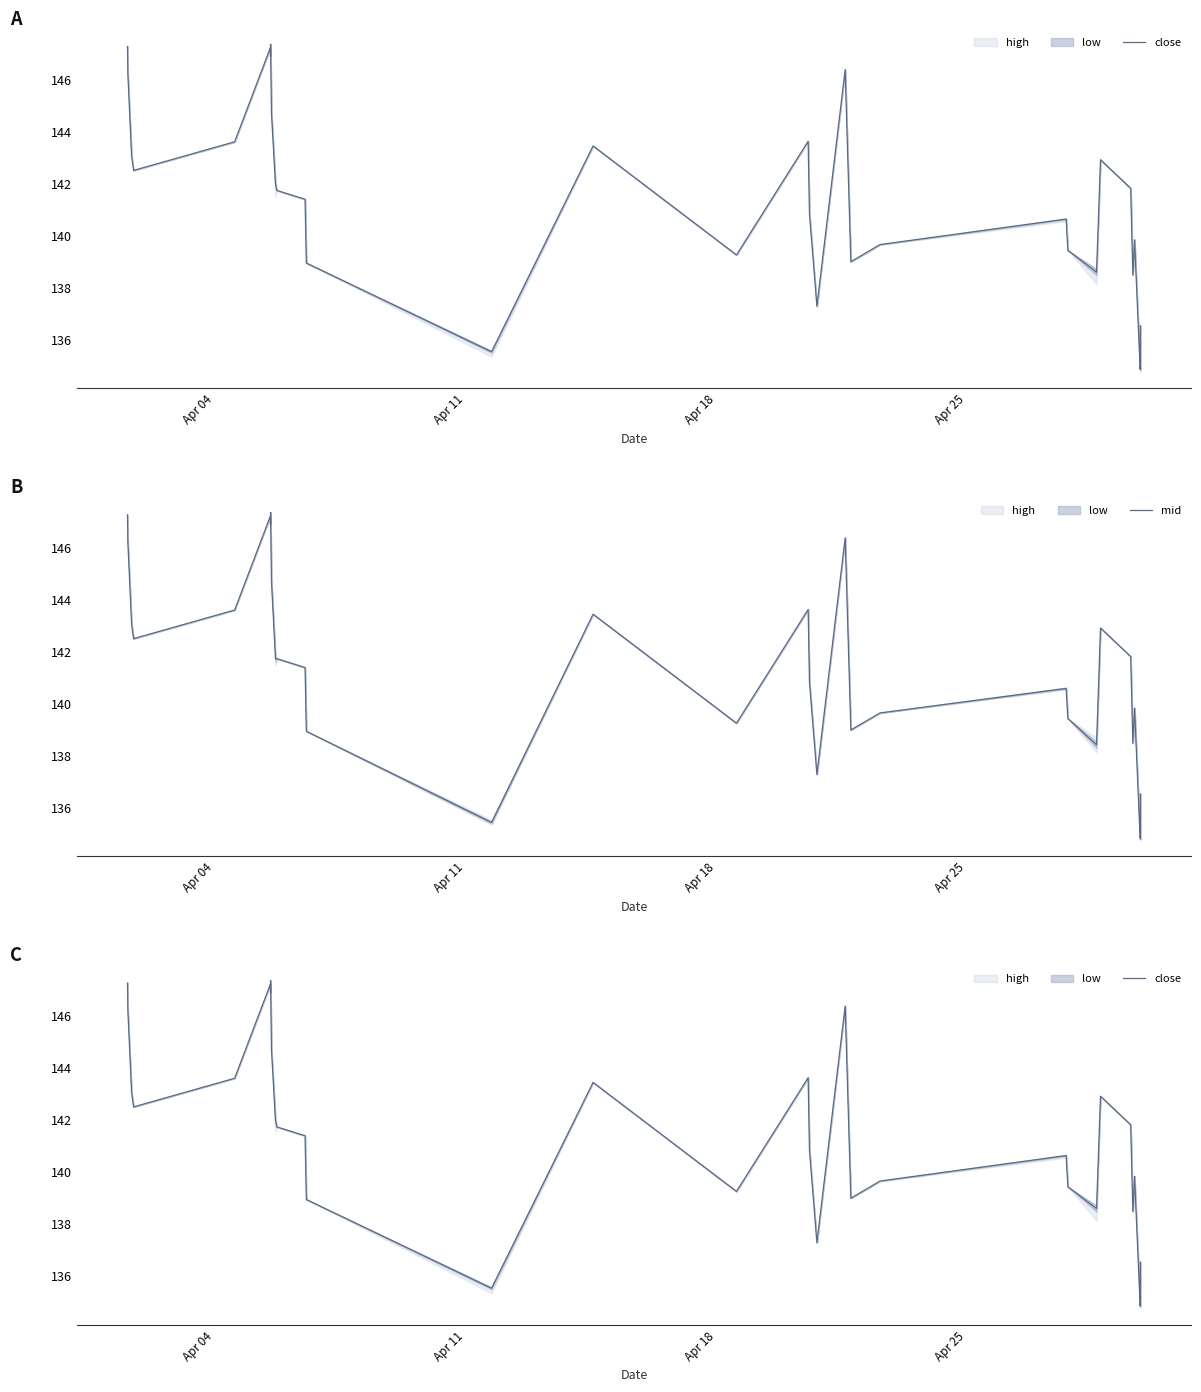

What is the maximum value for mid?

147.4